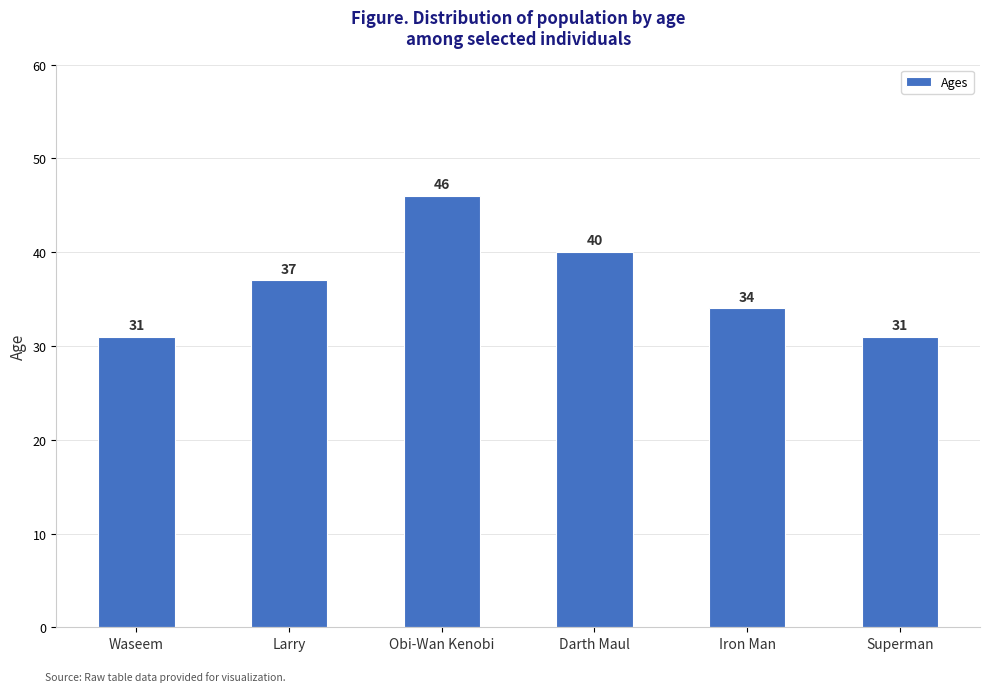

Reading left to right, list all the values displayed in this chart.

Waseem=31	Larry=37	Obi-Wan Kenobi=46	Darth Maul=40	Iron Man=34	Superman=31